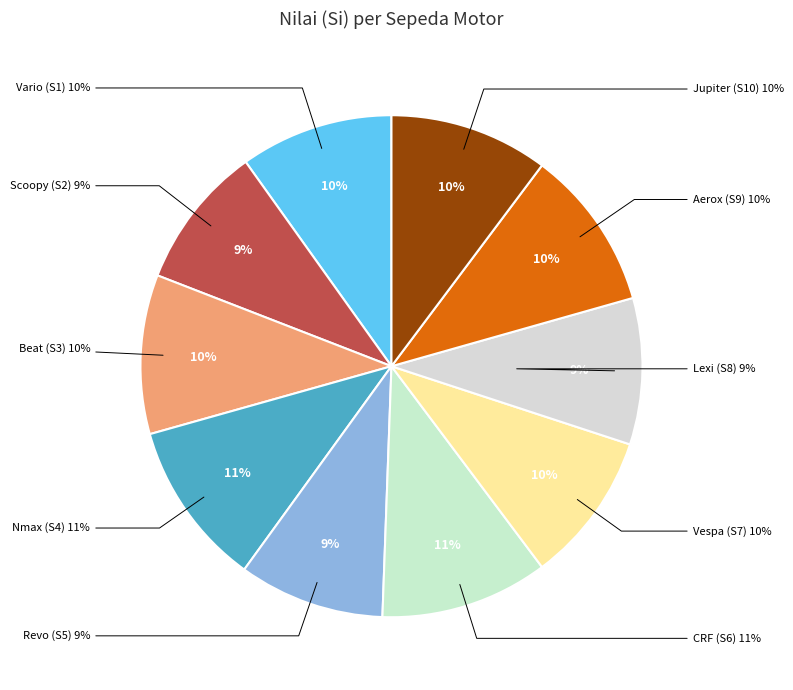

How many slices are in this pie chart?

10